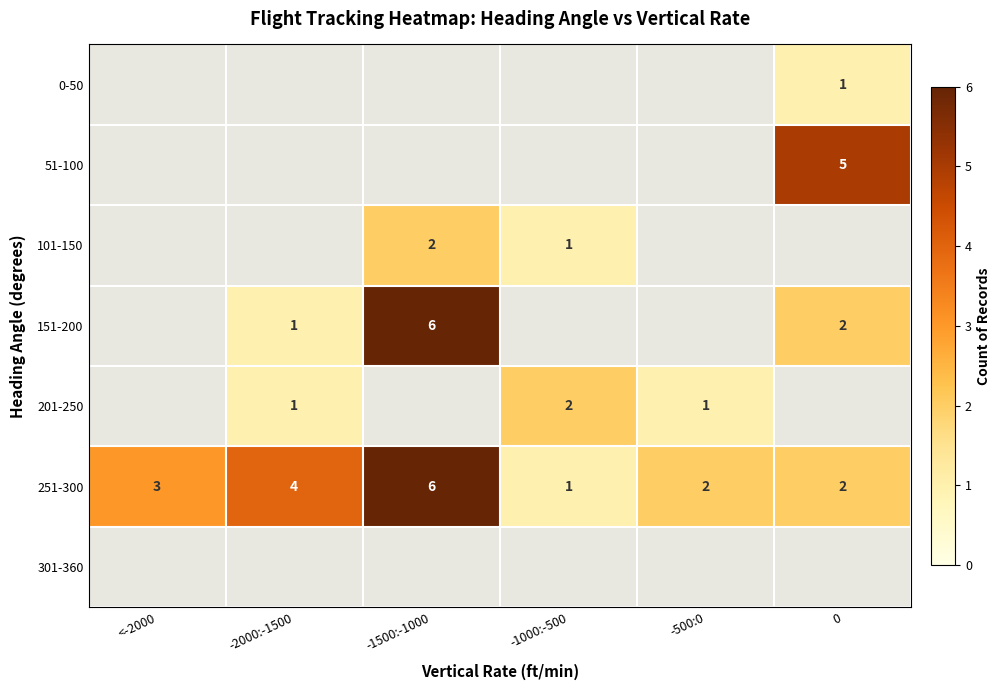

The value of 51-100 at 0 is 5. True or false?

True